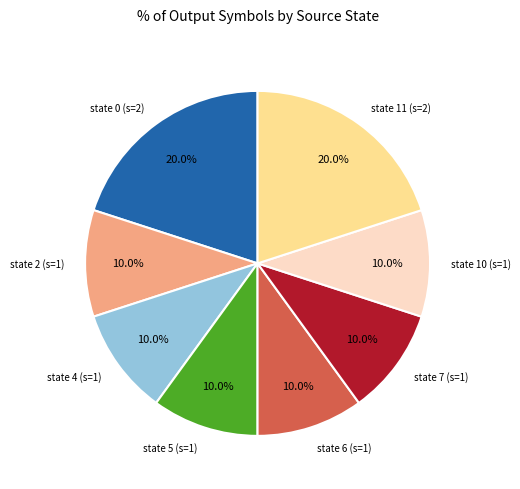

Do state 11 (s=2) and state 7 (s=1) together represent more than half of the pie?

No